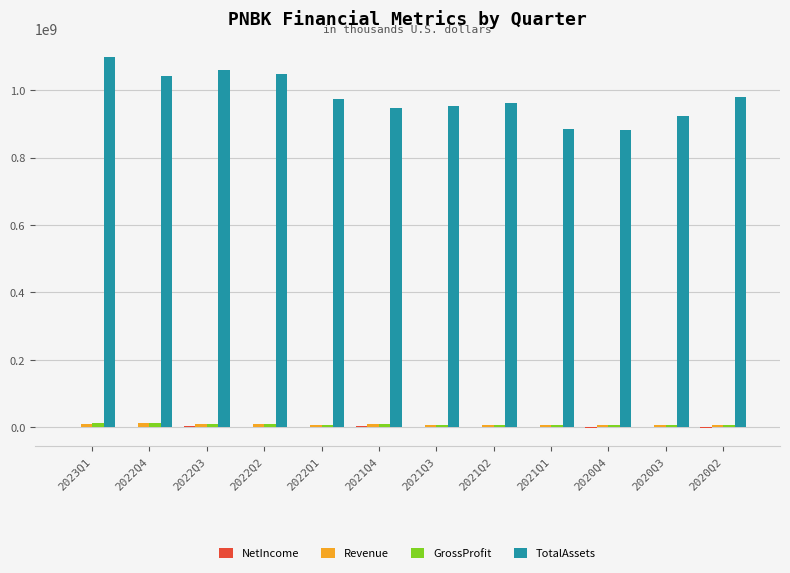

Between 2022Q4 and 2020Q3, which series saw the biggest shift?

TotalAssets